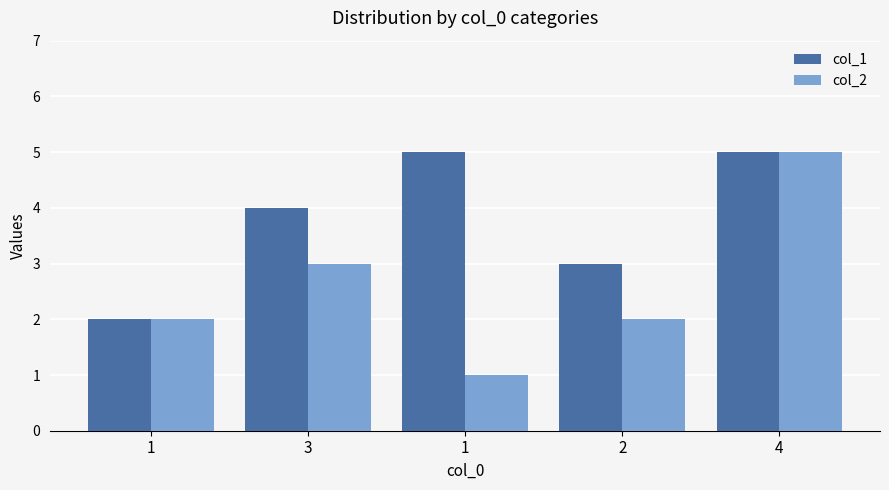

How many groups of bars are there?

5